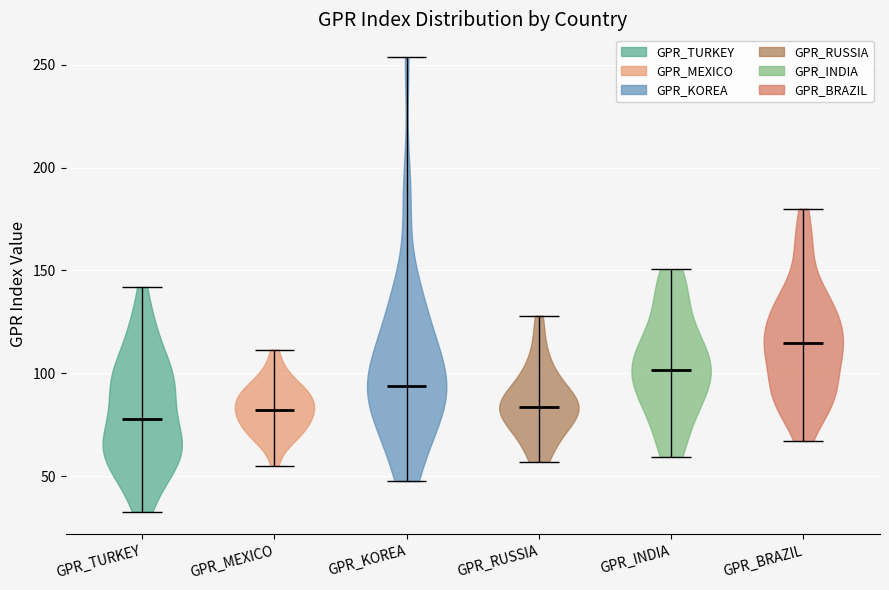

Which violin has the highest median line?

GPR_BRAZIL